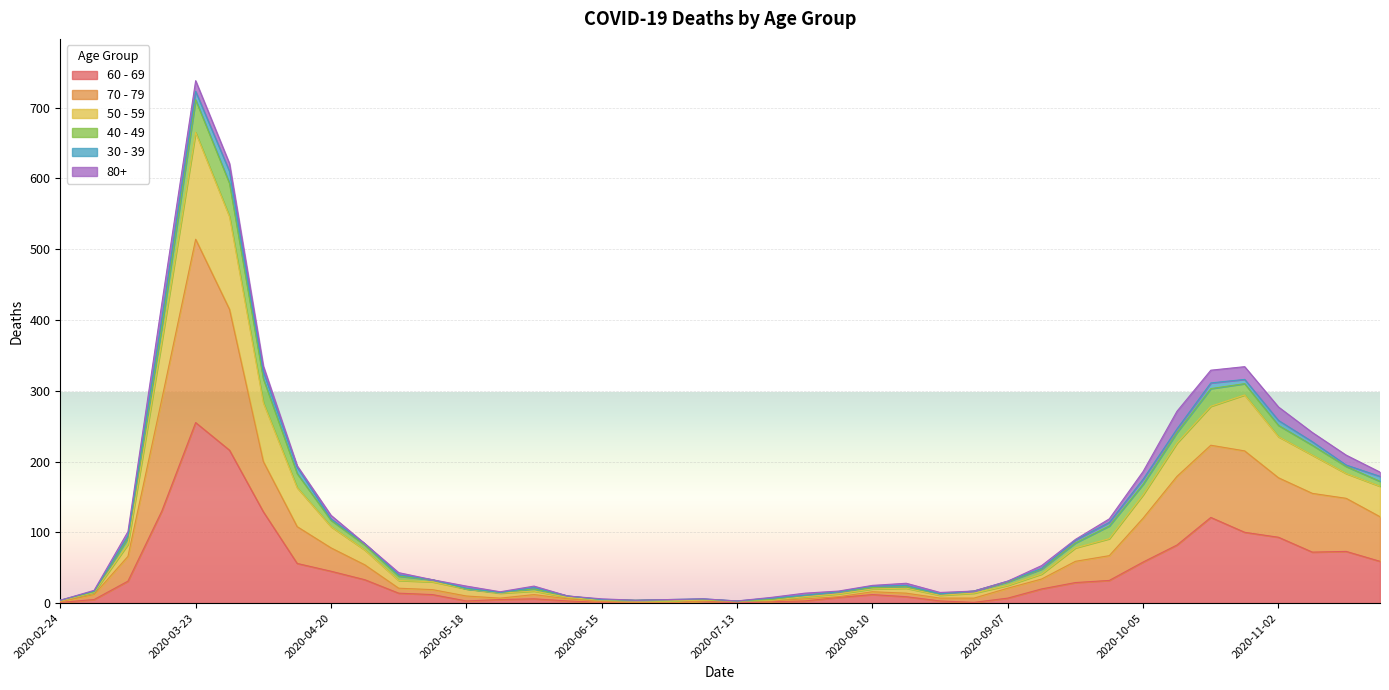

At which category is the sum across all series the highest?

2020-03-23